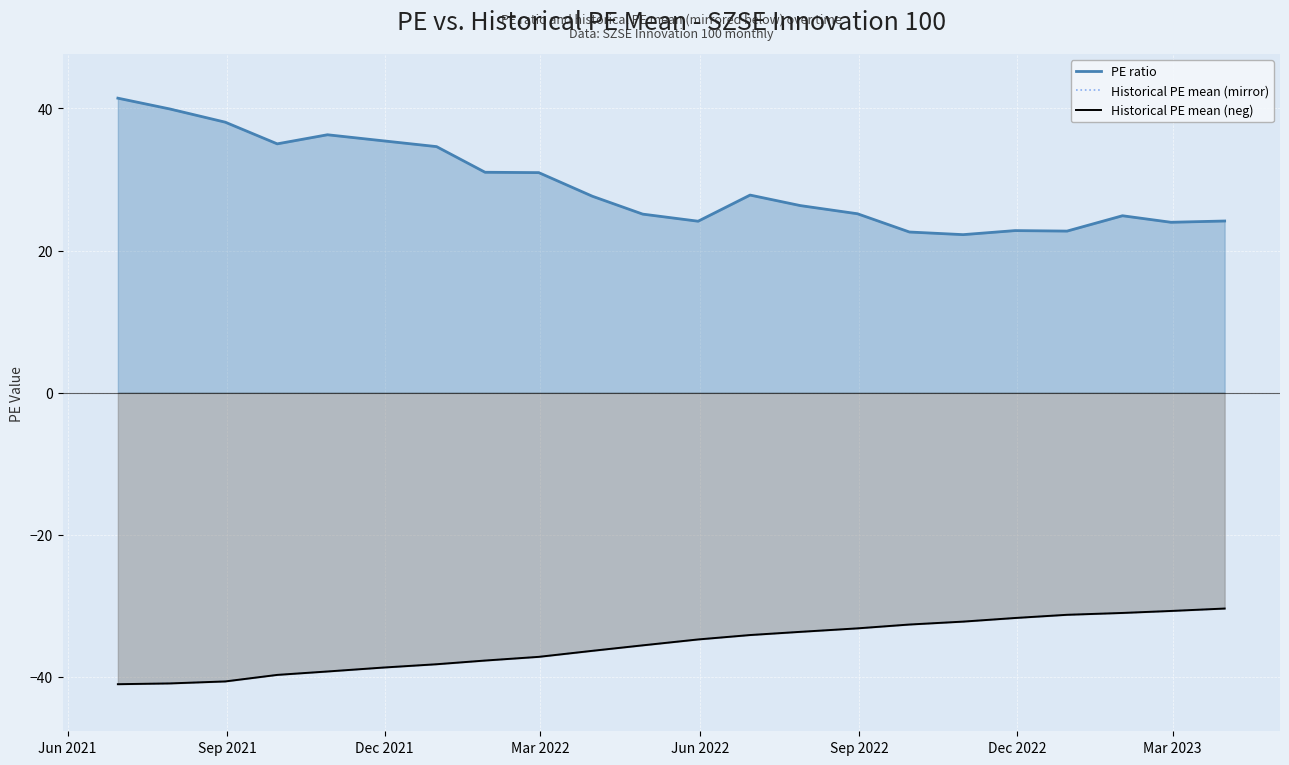

What is the value of the PE ratio point at the 16th from the left?

22.6